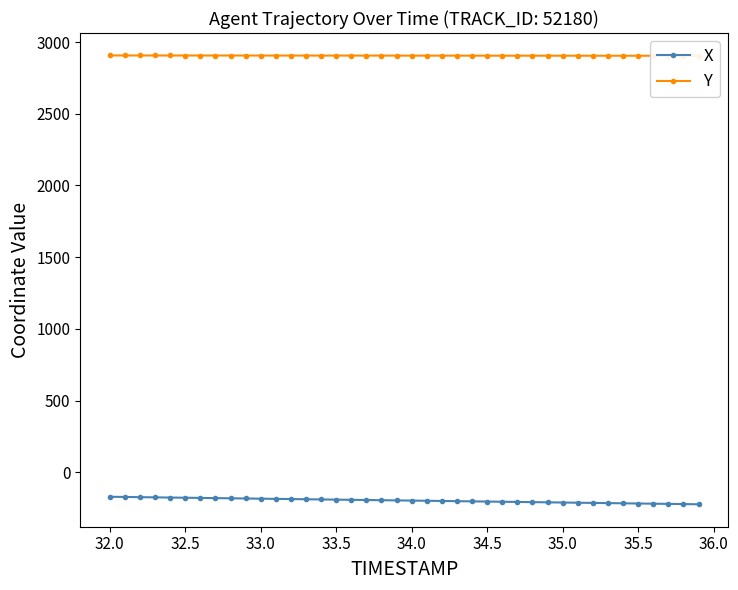

True or false: X and Y intersect in this chart.

False